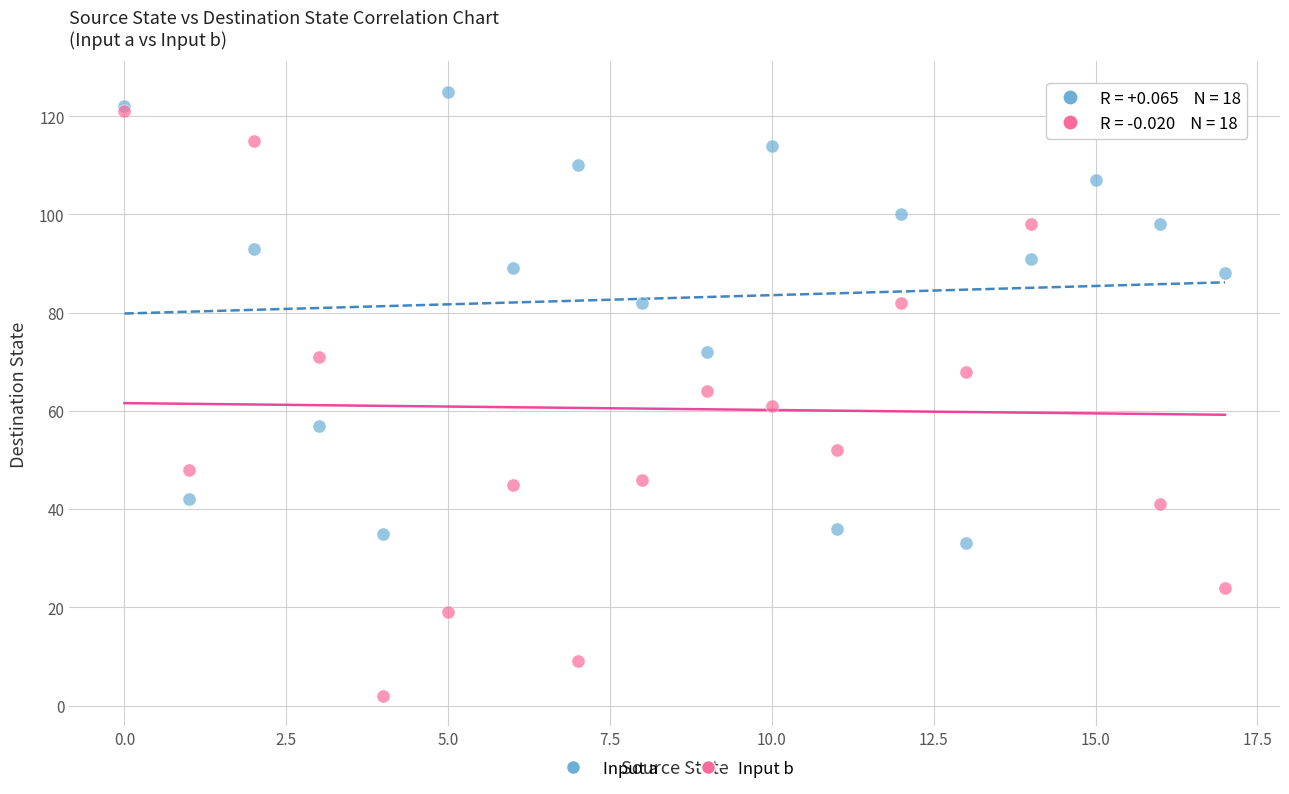

What are all the series names shown in the legend?

Input a, Input b